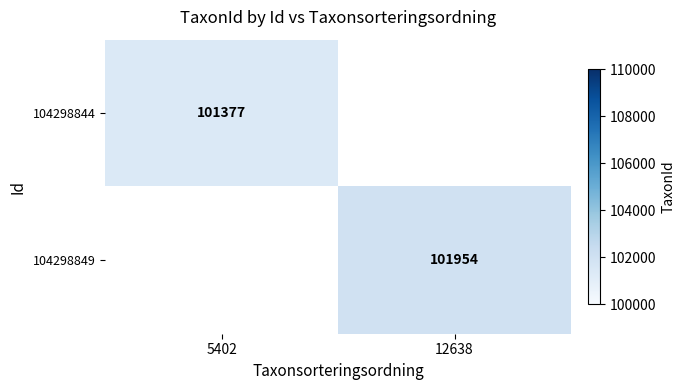

Is it true that 104298844 equals 36346 at 5402?

False